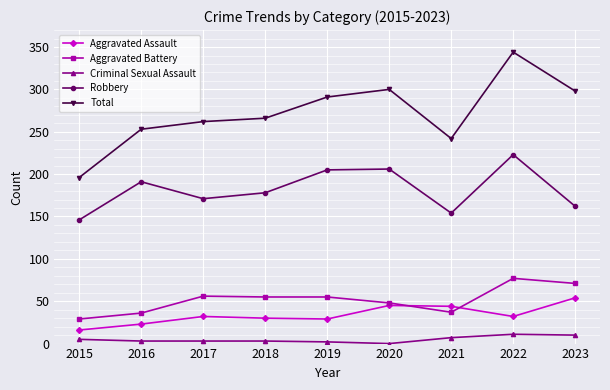

How many data points does each series have?

9